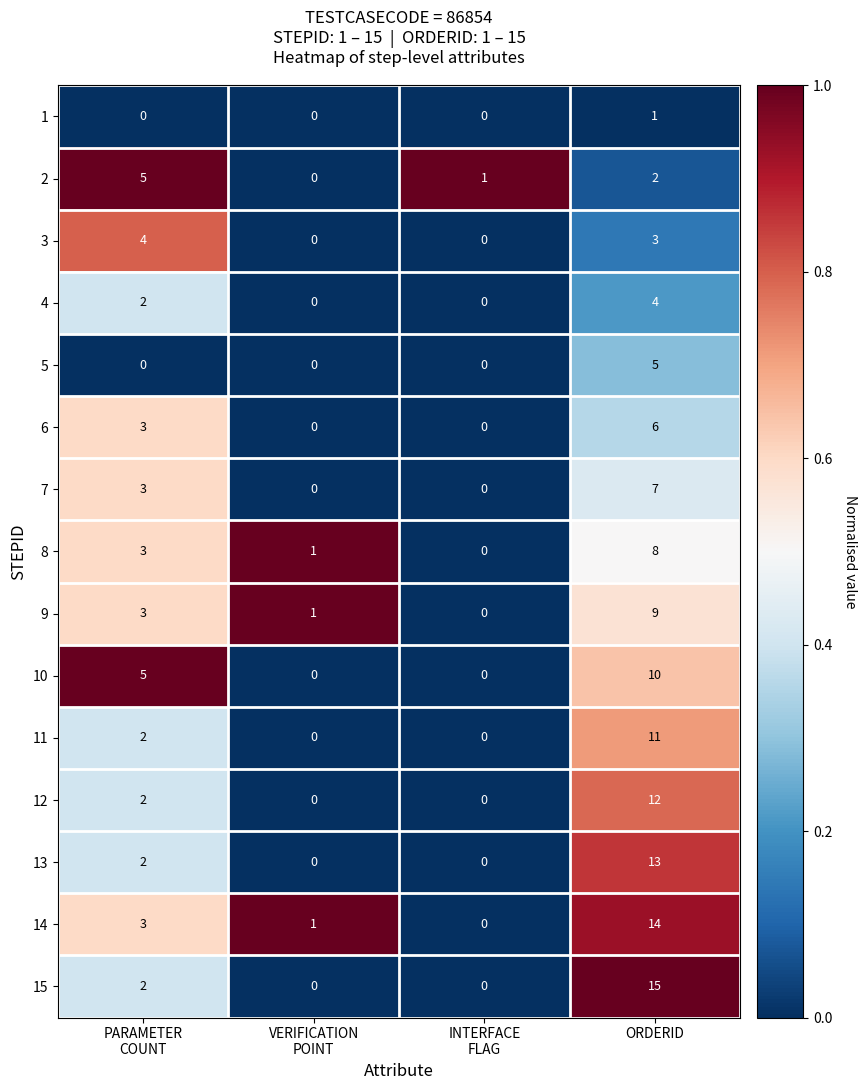

Which label corresponds to the largest value in the chart?

ORDERID